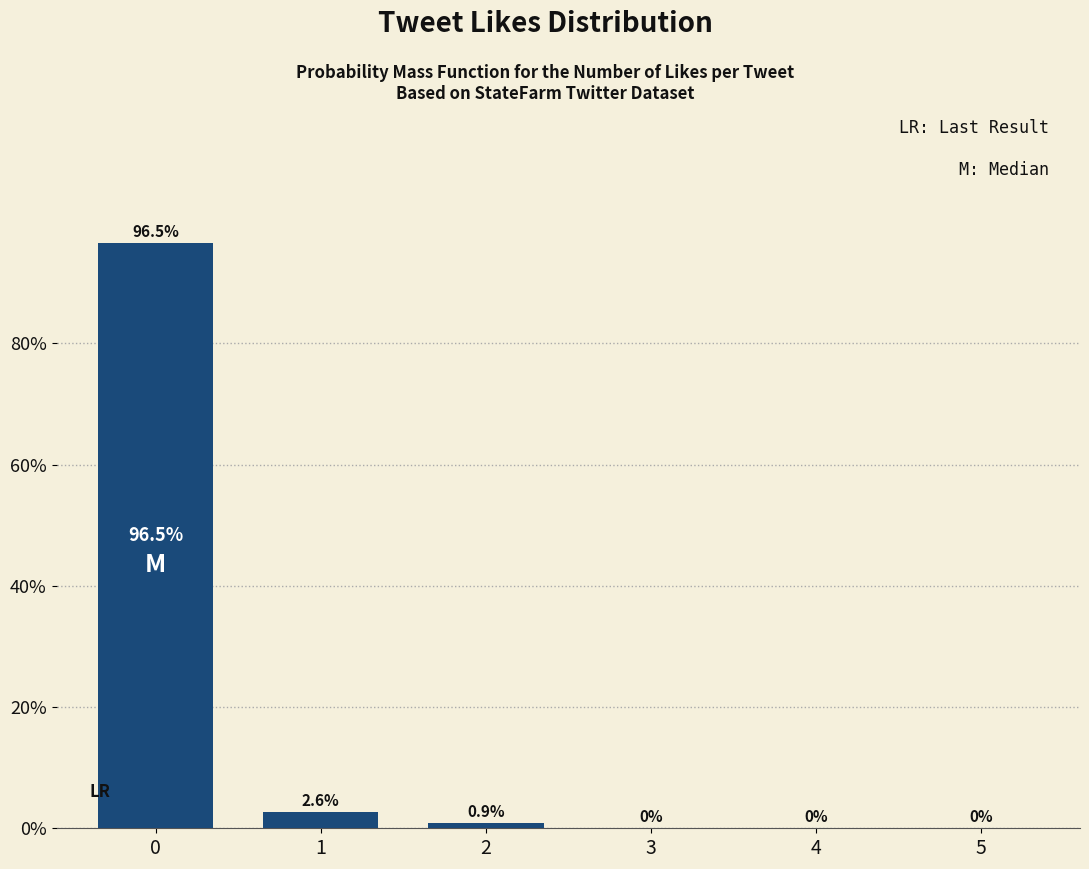

Reading right to left, what are all the values shown in this chart?

5=0.0	4=0.0	3=0.0	2=0.9	1=2.6	0=96.5